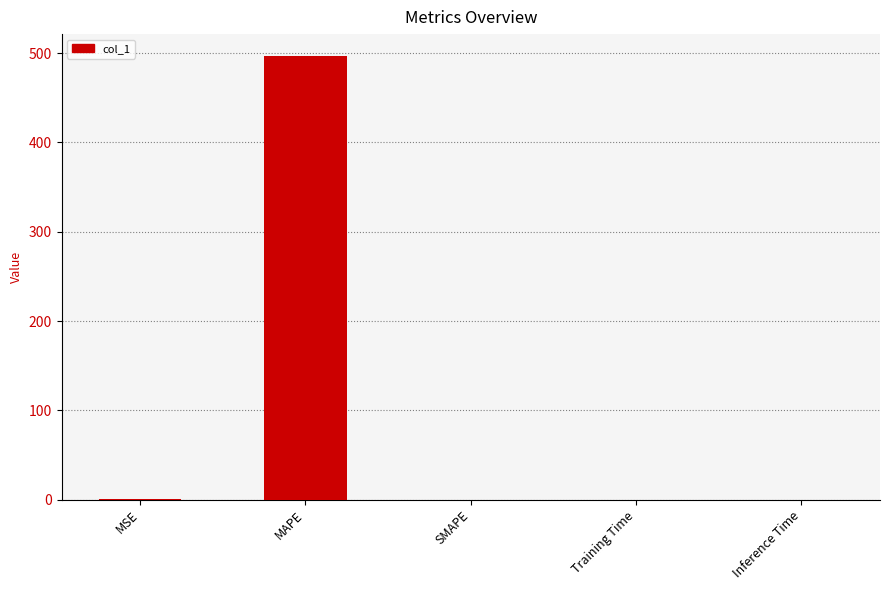

At which category does the chart reach its peak across all series?

MAPE